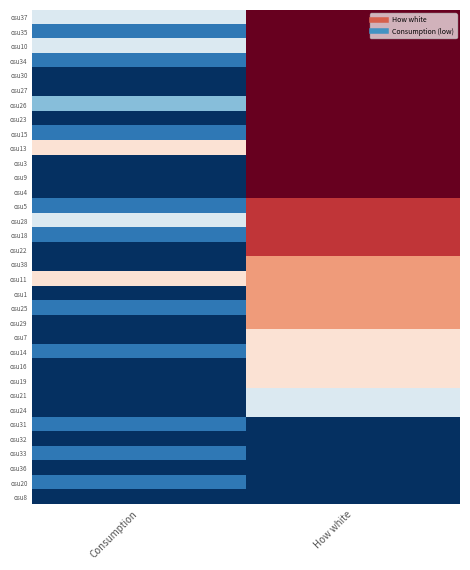

Reading right to left, transcribe all the data shown in this chart.

osu37: How white=8	Consumption=4
osu35: How white=8	Consumption=2
osu10: How white=8	Consumption=4
osu34: How white=8	Consumption=2
osu30: How white=8	Consumption=1
osu27: How white=8	Consumption=1
osu26: How white=8	Consumption=3
osu23: How white=8	Consumption=1
osu15: How white=8	Consumption=2
osu13: How white=8	Consumption=5
osu3: How white=8	Consumption=1
osu9: How white=8	Consumption=1
osu4: How white=8	Consumption=1
osu5: How white=7	Consumption=2
osu28: How white=7	Consumption=4
osu18: How white=7	Consumption=2
osu22: How white=7	Consumption=1
osu38: How white=6	Consumption=1
osu11: How white=6	Consumption=5
osu1: How white=6	Consumption=1
osu25: How white=6	Consumption=2
osu29: How white=6	Consumption=1
osu7: How white=5	Consumption=1
osu14: How white=5	Consumption=2
osu16: How white=5	Consumption=1
osu19: How white=5	Consumption=1
osu21: How white=4	Consumption=1
osu24: How white=4	Consumption=1
osu31: How white=1	Consumption=2
osu32: How white=1	Consumption=1
osu33: How white=1	Consumption=2
osu36: How white=1	Consumption=1
osu20: How white=1	Consumption=2
osu8: How white=1	Consumption=1